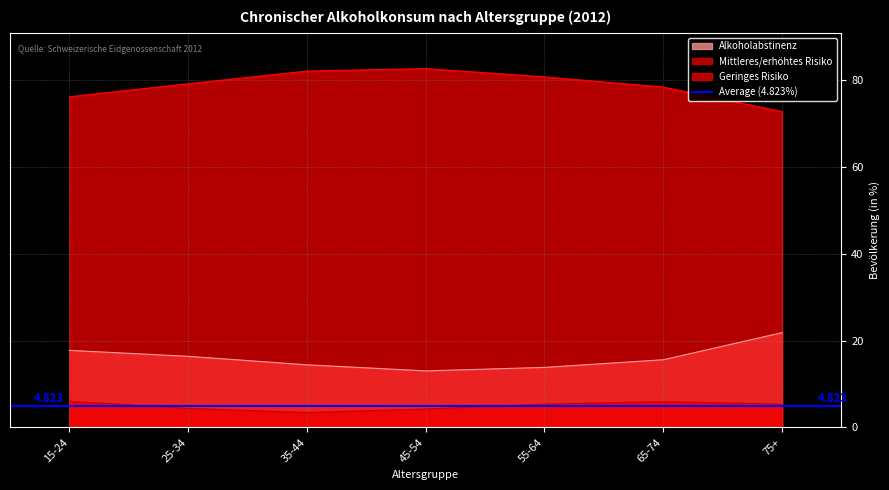

Is it true that Mittleres/erhöhtes Risiko equals 7.8 at 25-34?

False